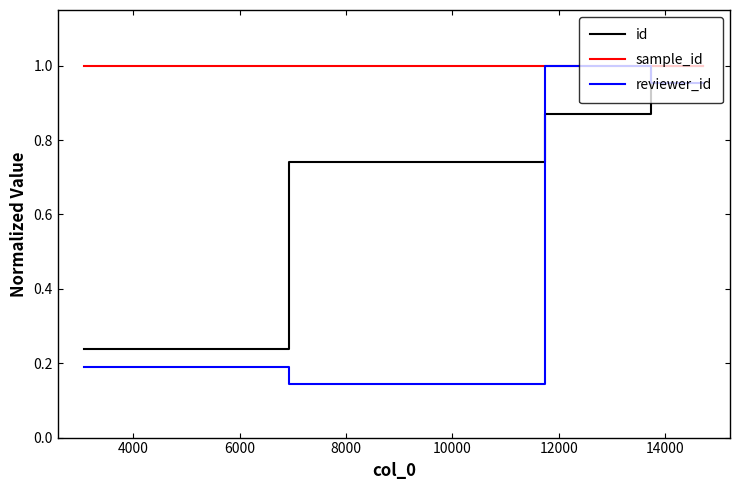

Which series has the largest range (max minus min)?

reviewer_id